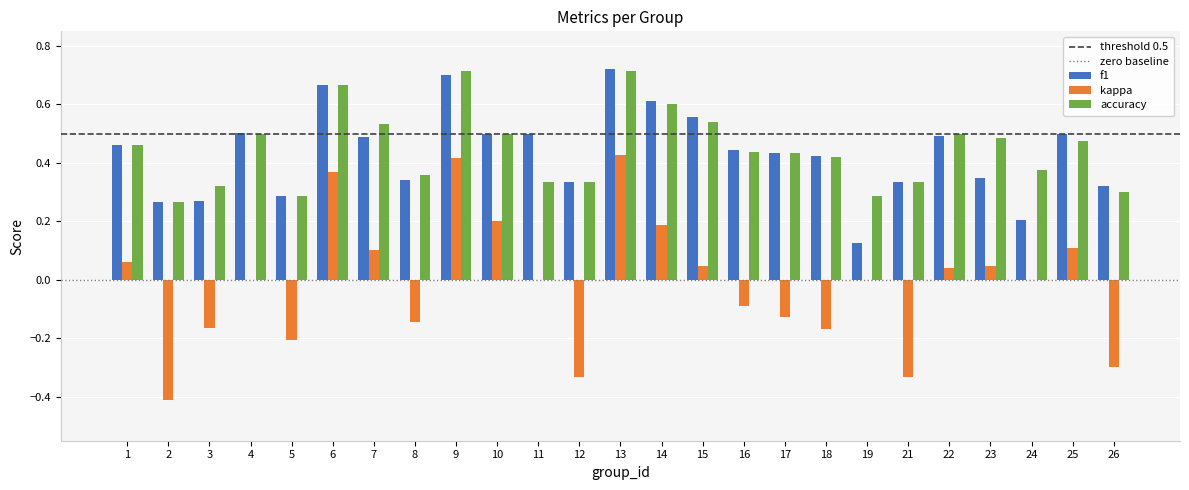

The value of f1 at 14 is 1.0. True or false?

False